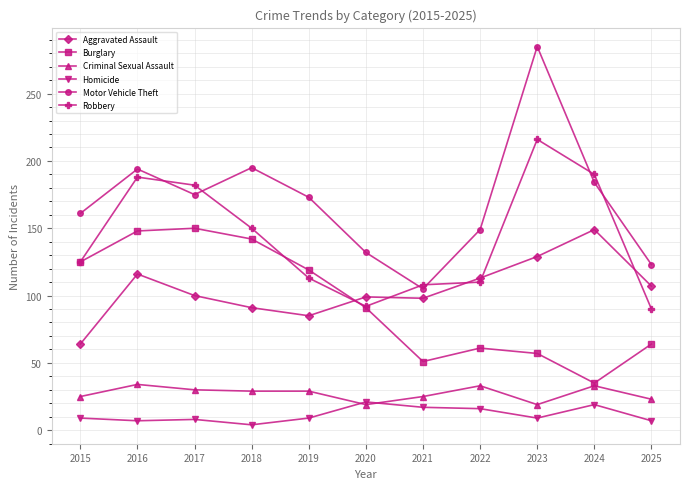

What is the difference between the highest and lowest values at 2025?

116